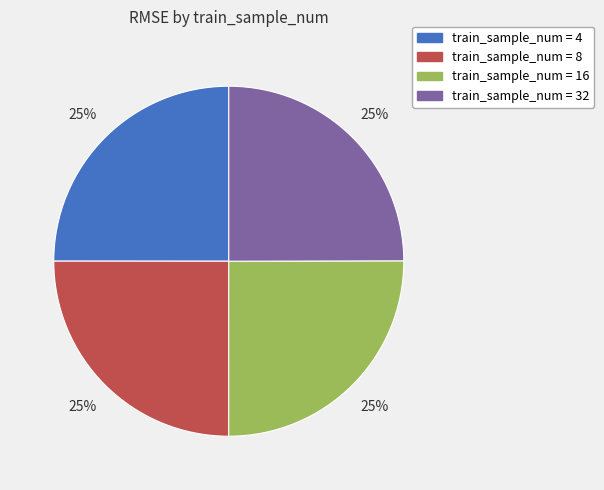

How many segments does this pie chart have?

4